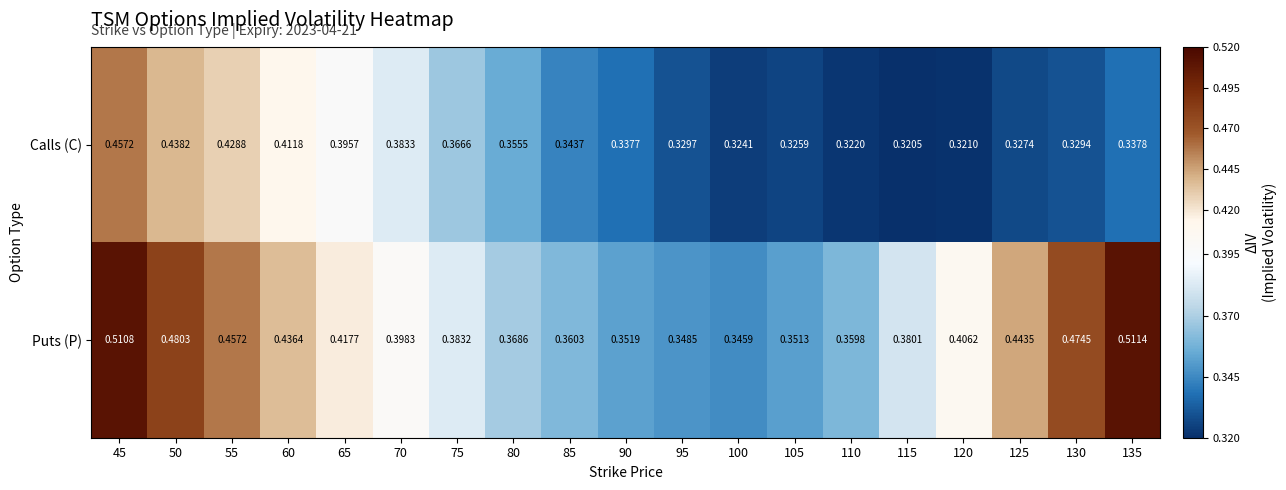

What is the total value across all series at 55?

0.9